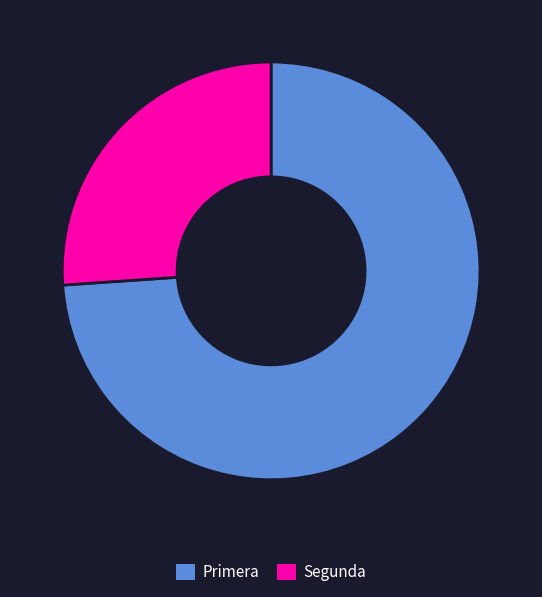

Rank the categories by value from highest to lowest.

Primera, Segunda